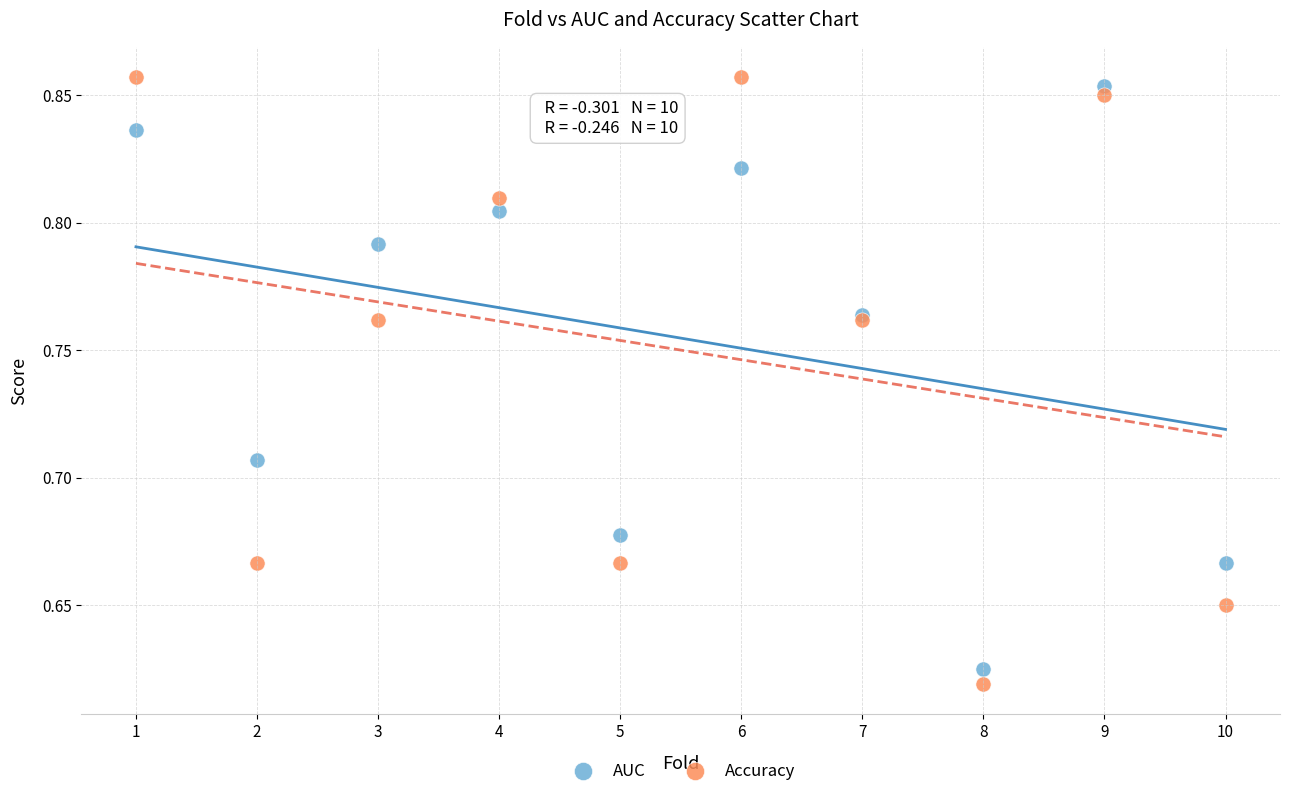

Which series contains the highest Y value?

Accuracy